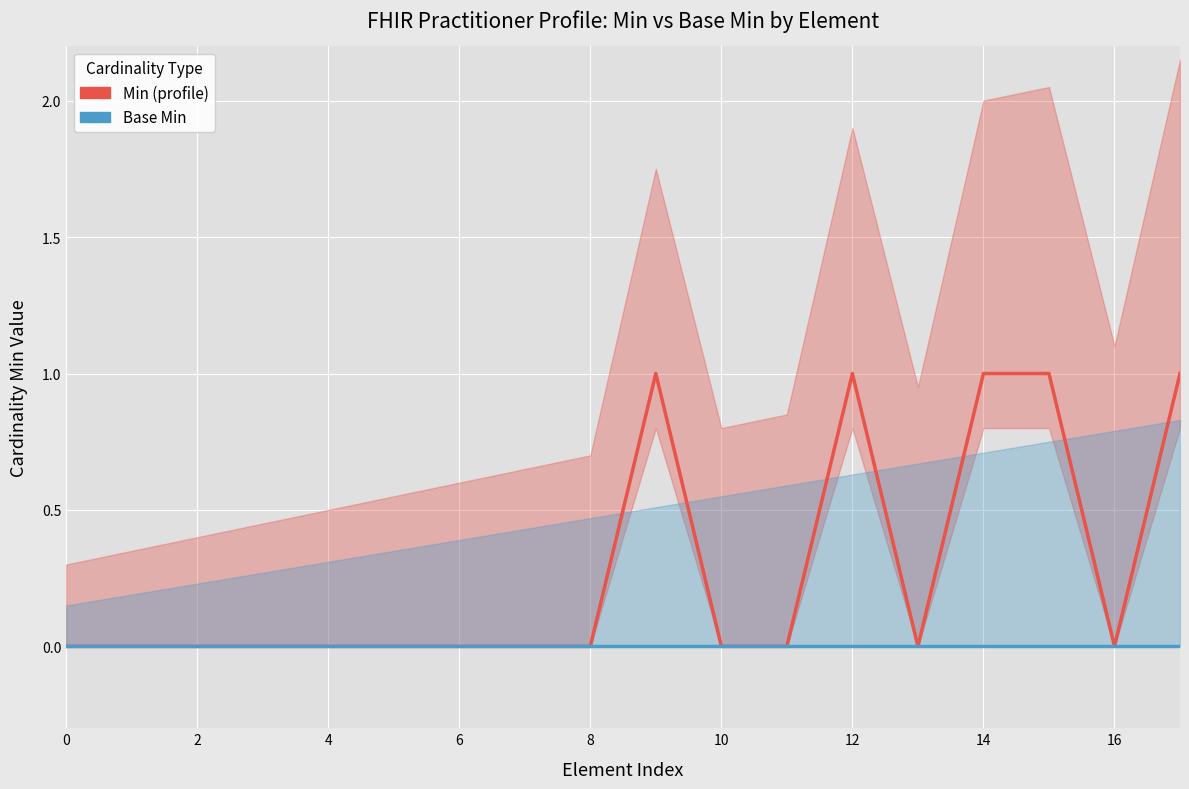

List the series in order of their peak value, lowest first.

Base Min, Min (profile)